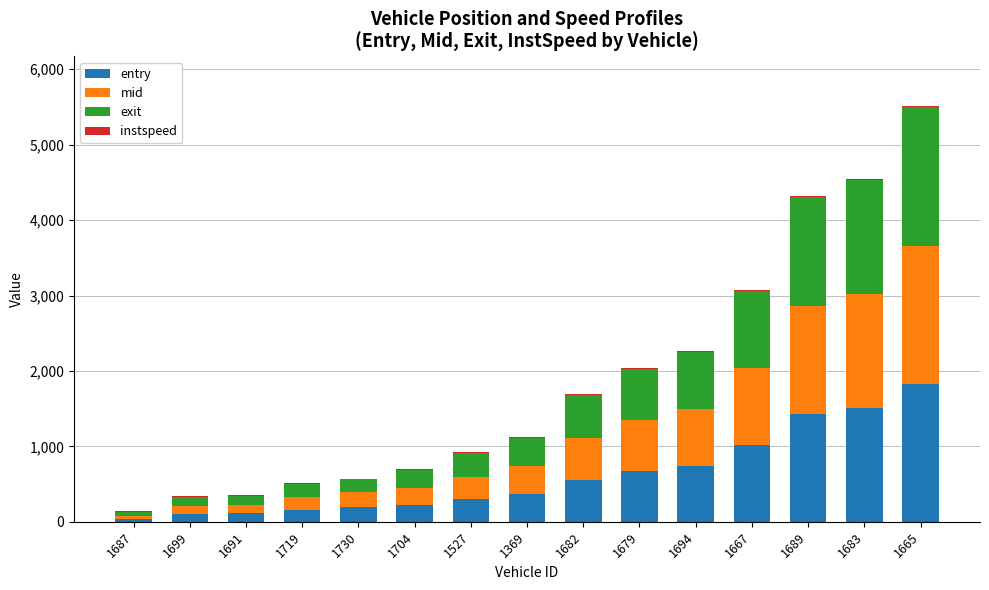

True or false: entry has a value of 120.9 at 1369.

False